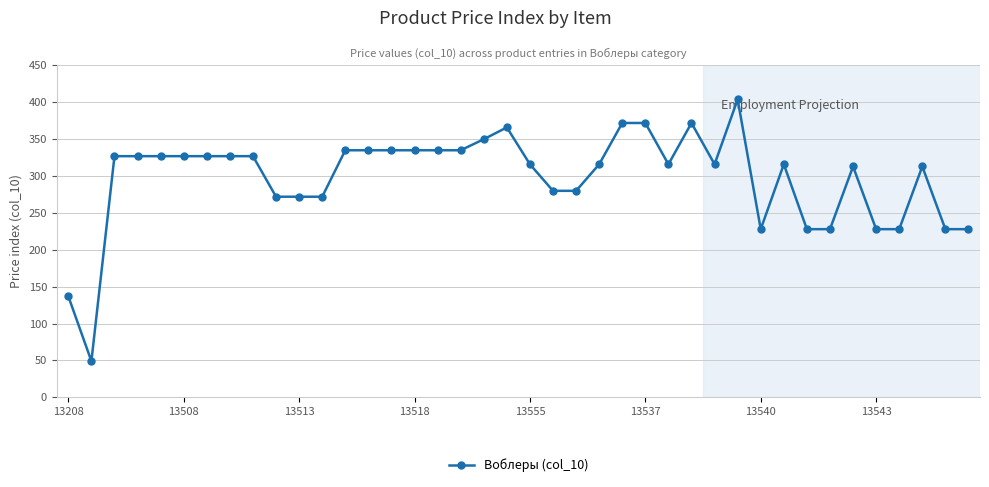

What is the value of the 15th point from the left?

335